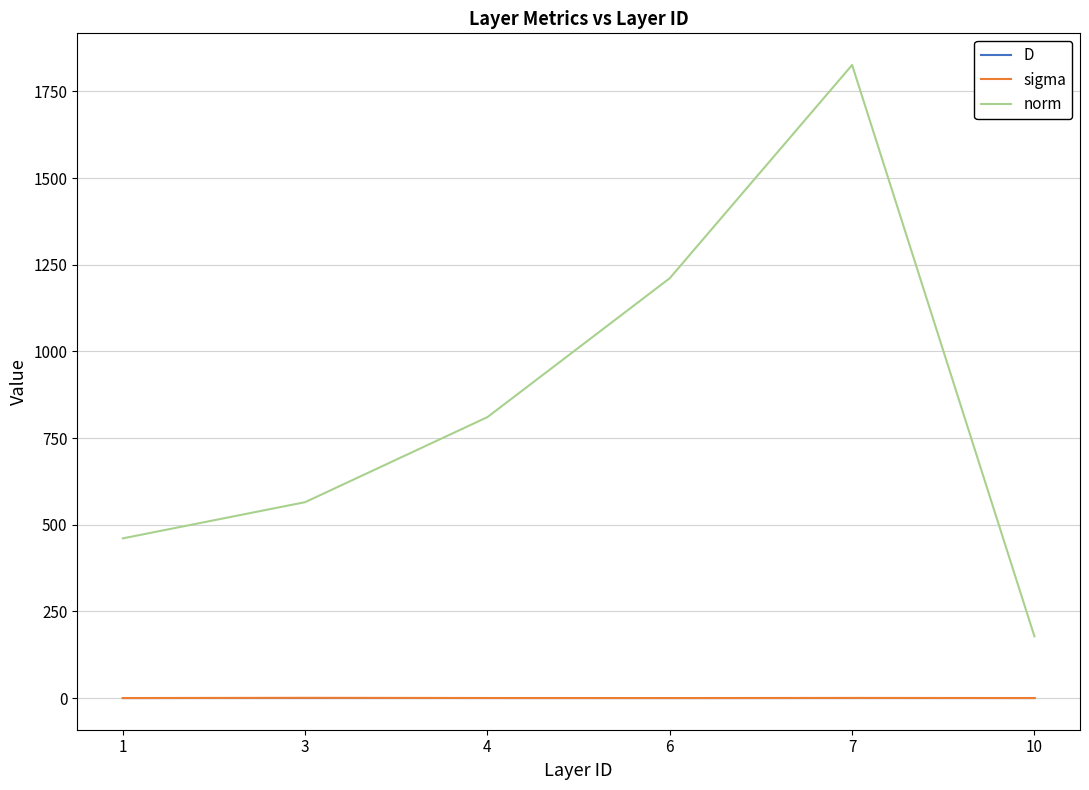

What is the sum of the norm values at 10 and 1?

638.9